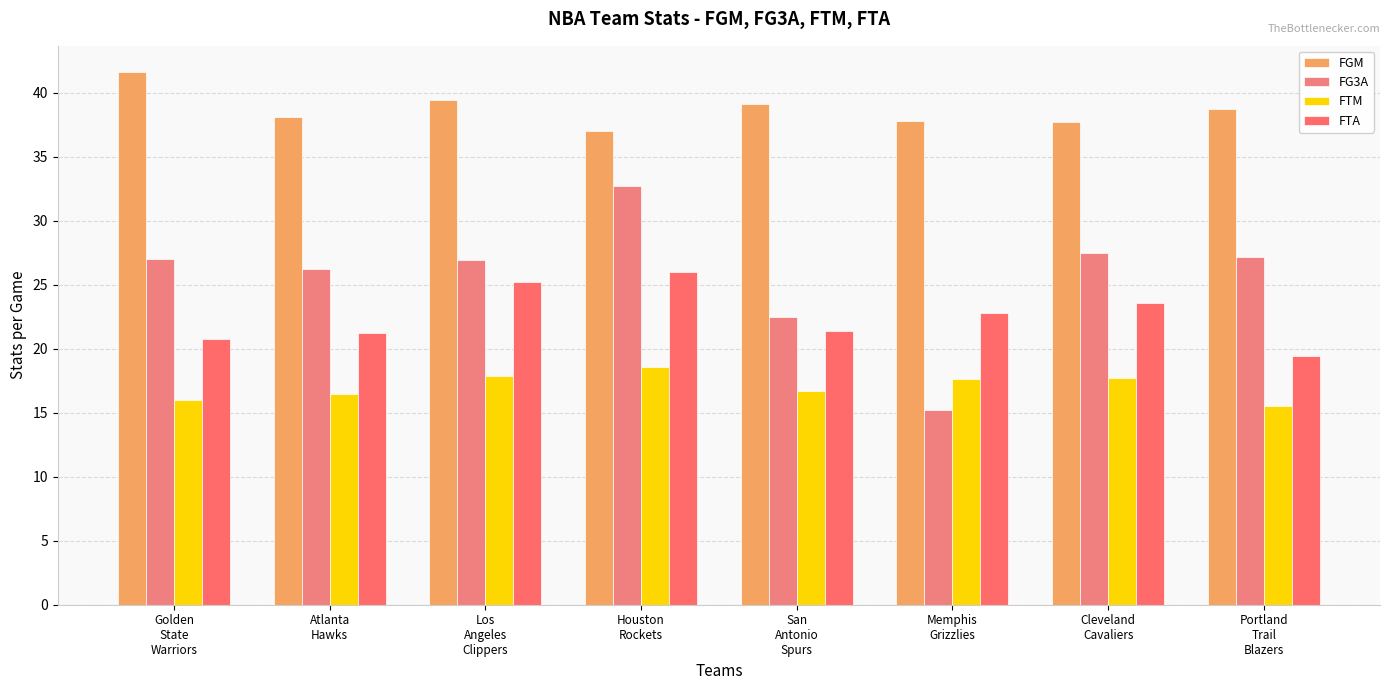

How many bars are there in total?

32